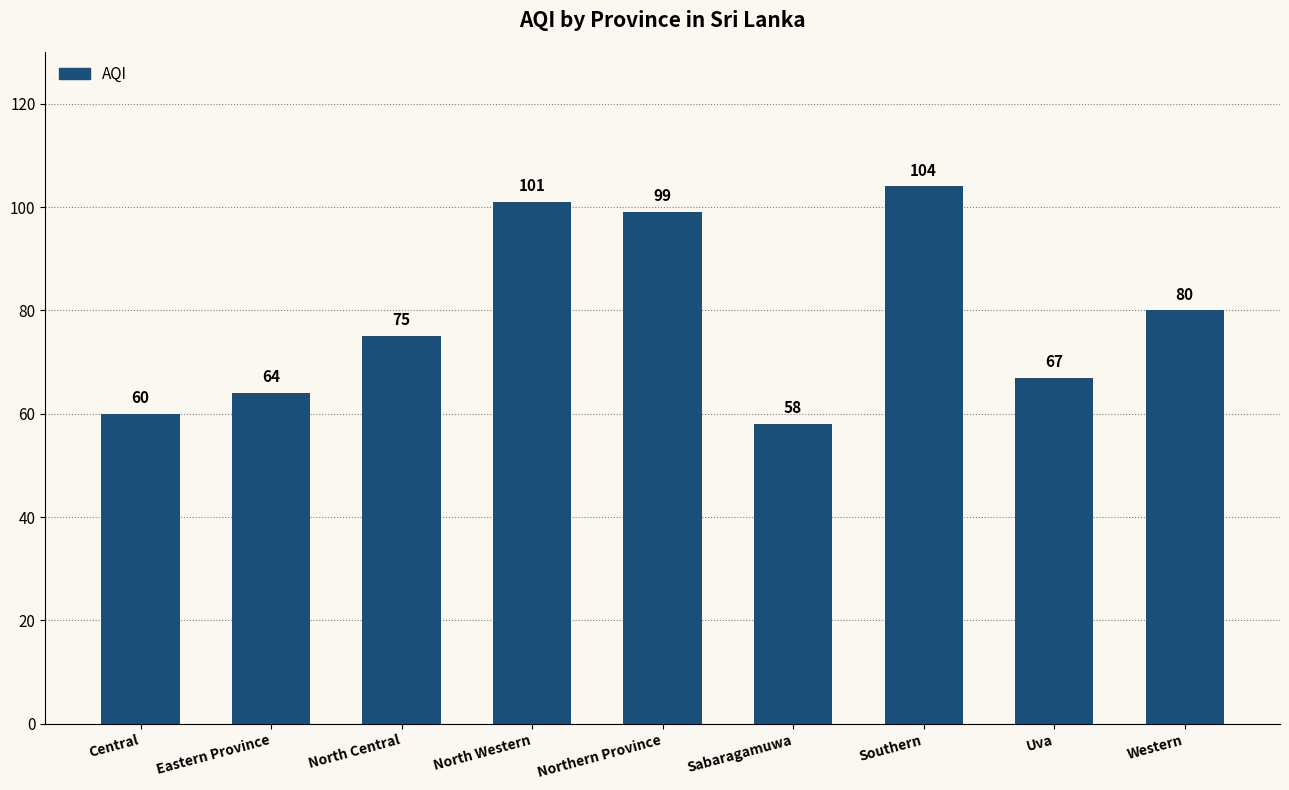

What is the minimum value shown in the chart?

58